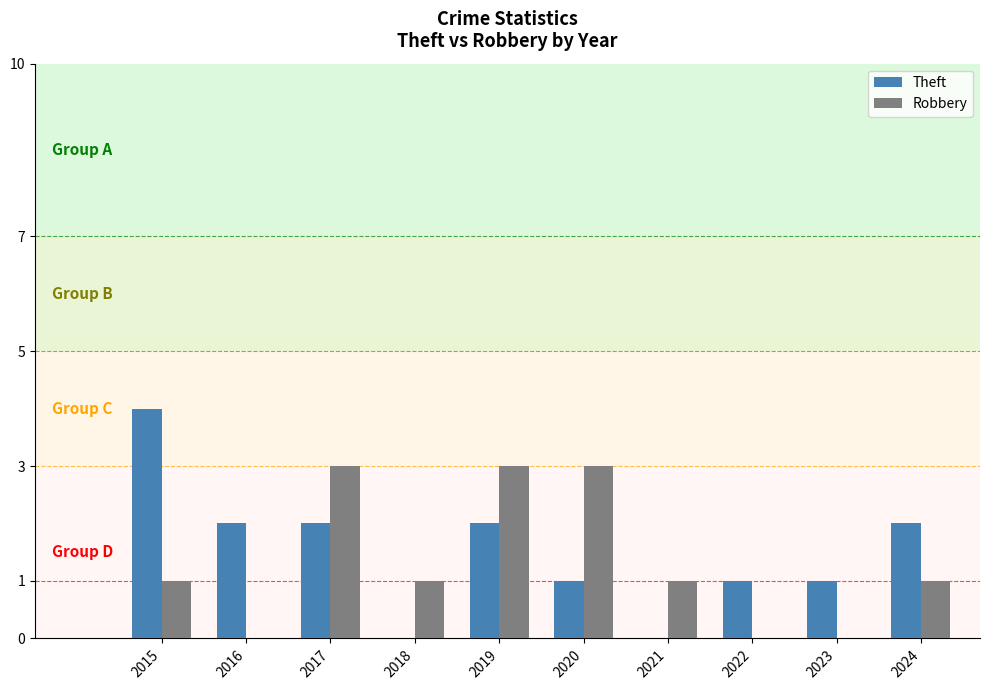

How many distinct data groups are displayed?

2